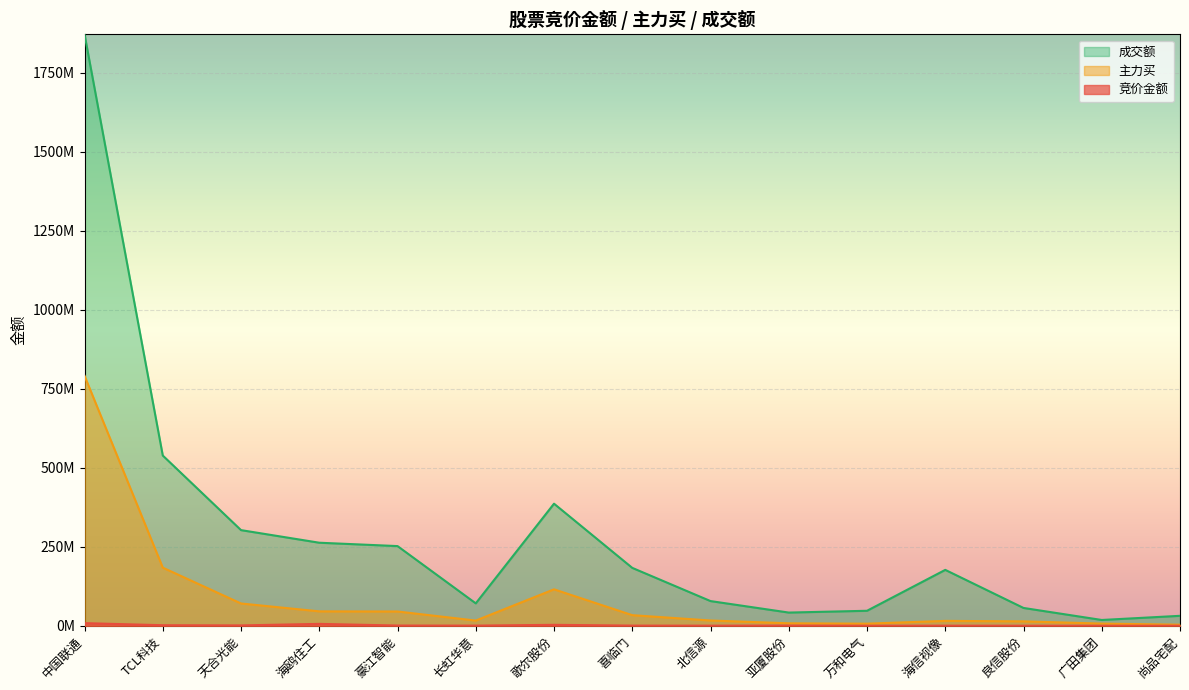

True or false: 主力买 and 竞价金额 cross at least once.

False